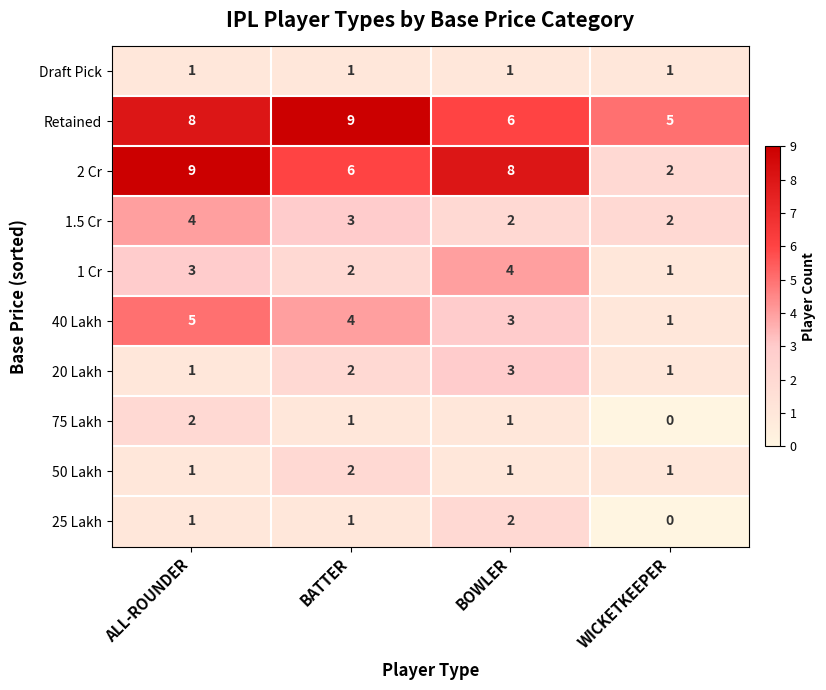

Is it true that 20 Lakh equals 2 at BATTER?

True